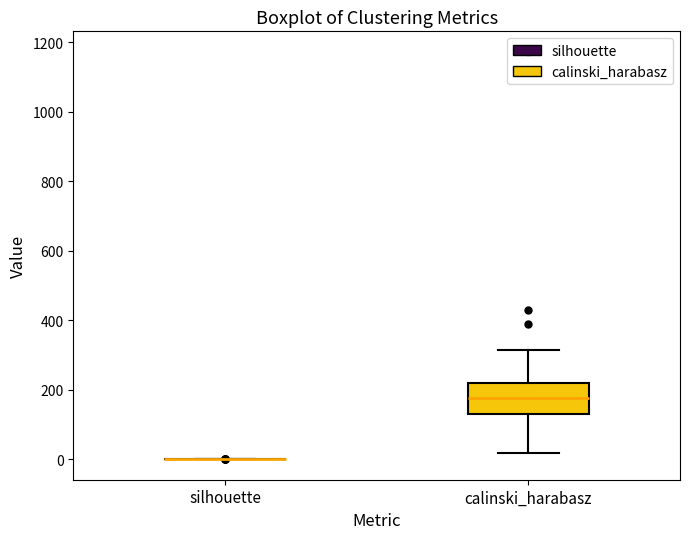

Reading left to right, read every box against the y-axis: the position of its median line, the range the box covers, and the ends of its whiskers. The values are not printed on the chart, so give them approximately, as read against the axis.

silhouette: box collapsed to a line at 0, whiskers 0 to 0
calinski_harabasz: median 180, box 120 to 220, whiskers 20 to 320